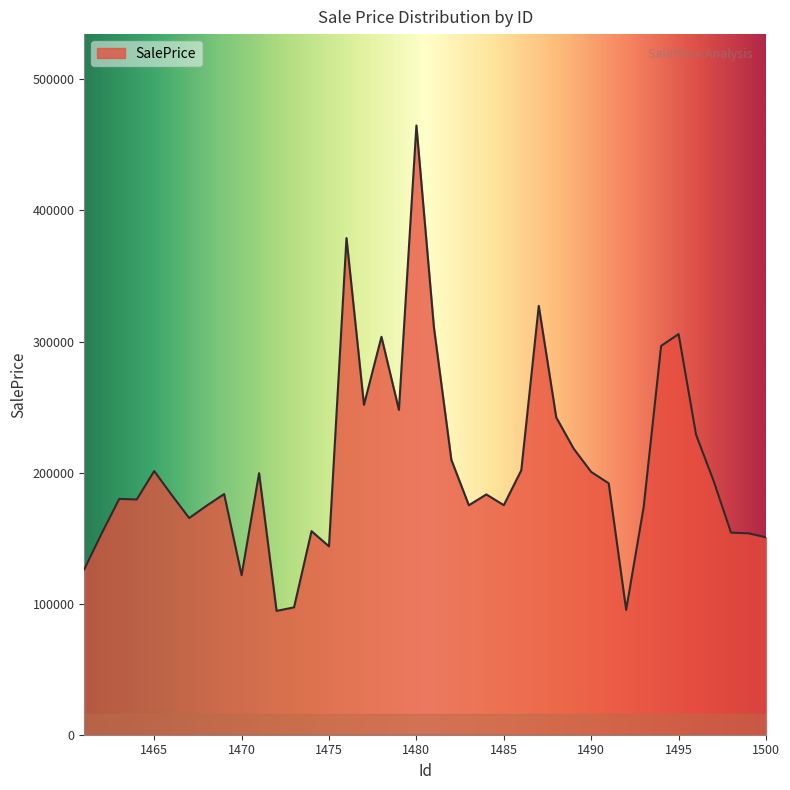

What is the smallest value displayed?

94468.0